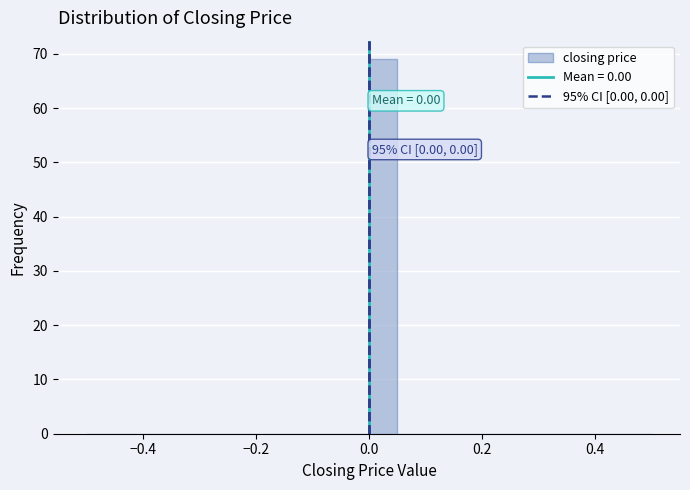

Around what value on the x-axis is the tallest bar? Give the approximate position of its centre, as read against the axis.

0.02